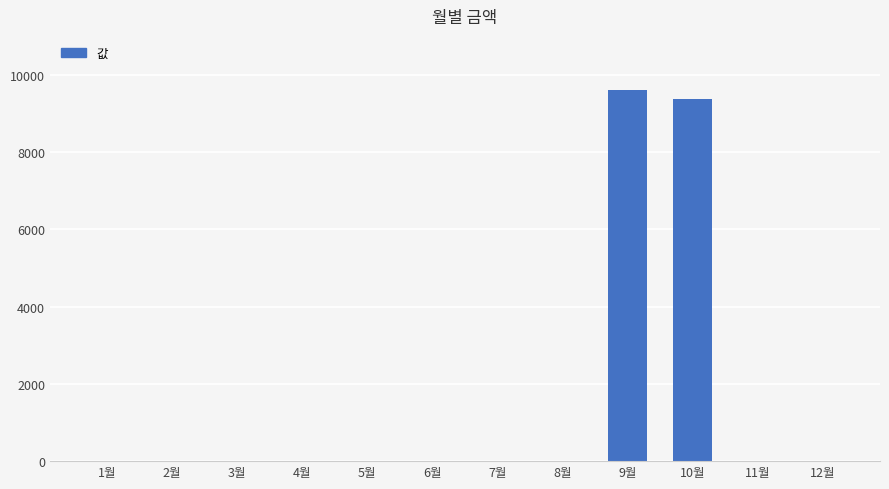

Reading right to left, list all the values displayed in this chart.

0	0	9380	9610	0	0	0	0	0	0	0	0